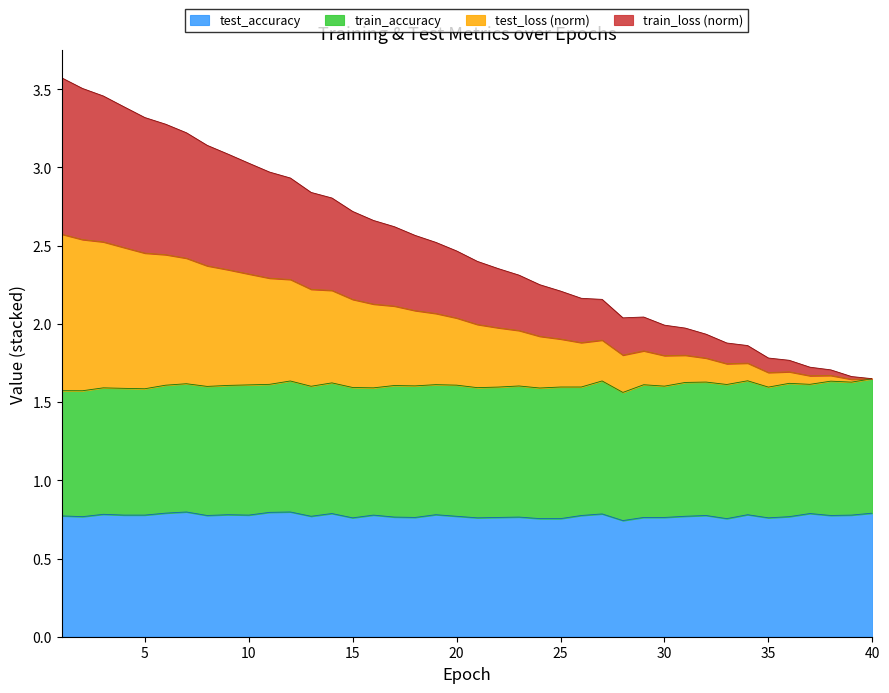

What is the total value across all series at 5?

3.3